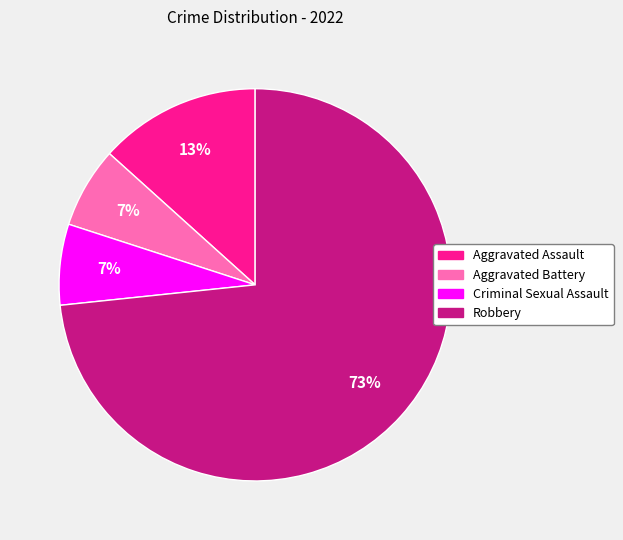

How many slices are in this pie chart?

4